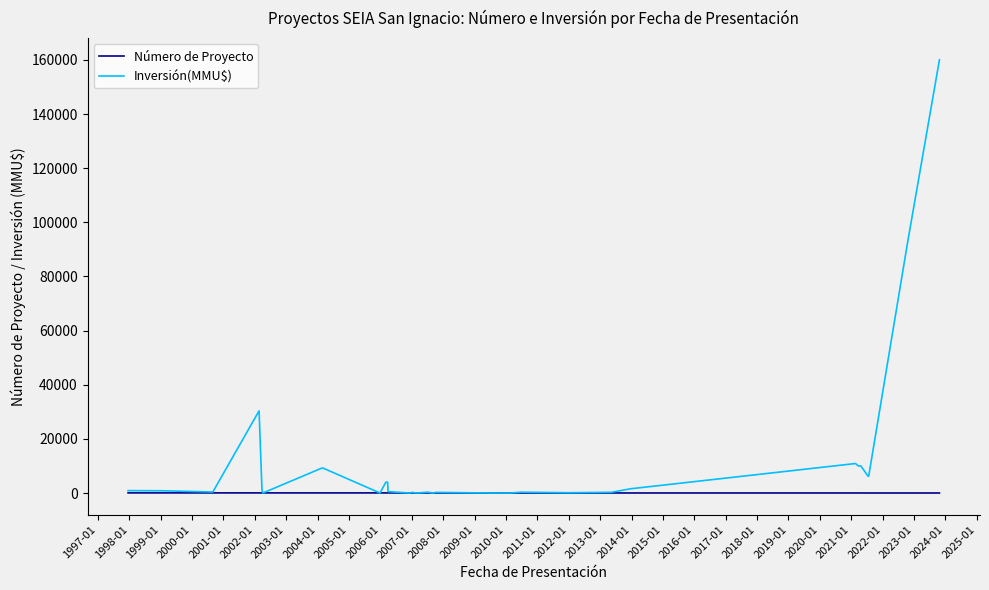

What is the maximum value shown in the chart?

160000